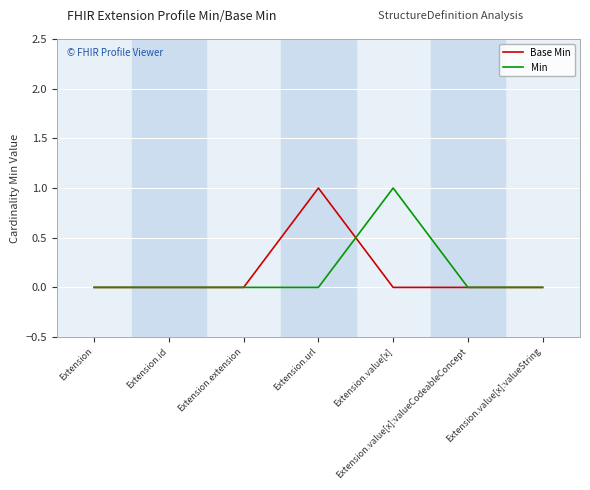

At which label does Min reach its peak?

Extension.value[x]